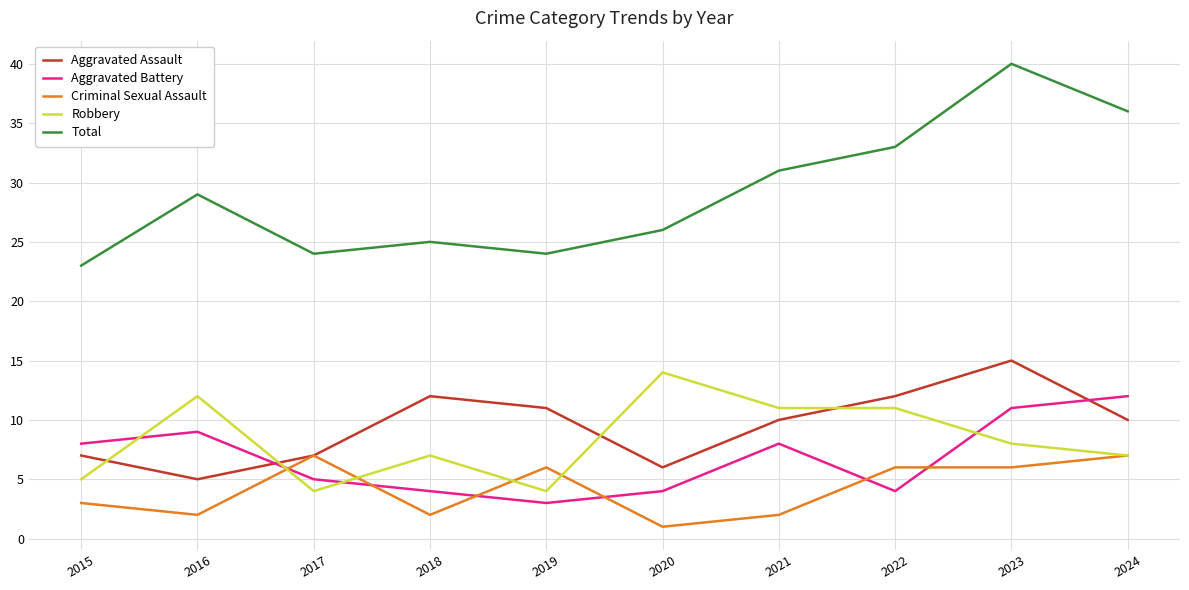

Rank the series by their maximum value, from highest to lowest.

Total, Aggravated Assault, Robbery, Aggravated Battery, Criminal Sexual Assault